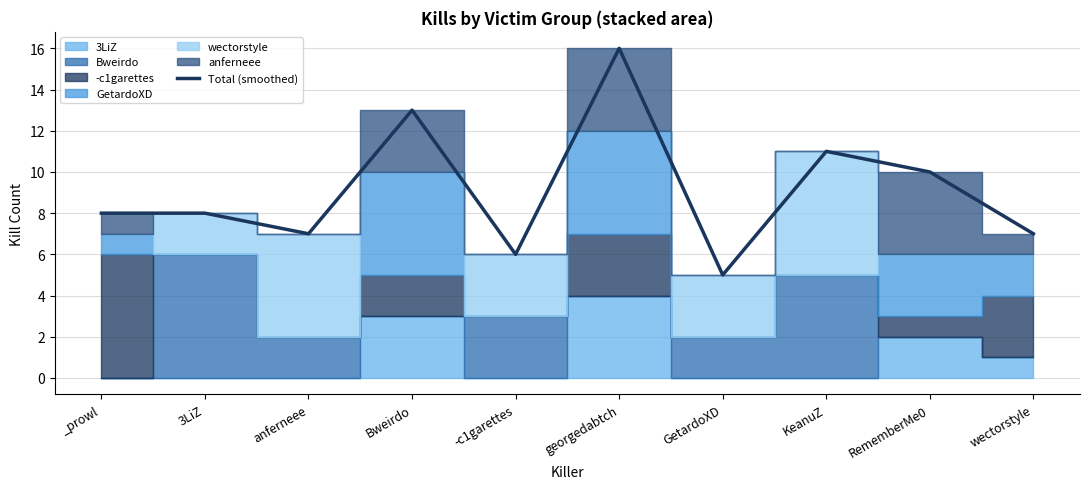

What is the ratio of the value at wectorstyle to the value at -c1garettes?

1.2